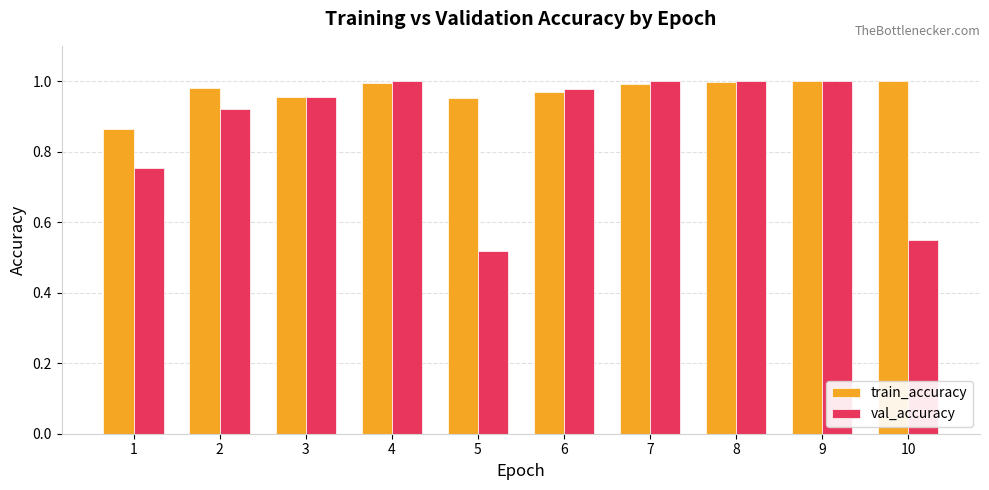

Is the value of train_accuracy at 10 greater than the value of val_accuracy at 10?

Yes